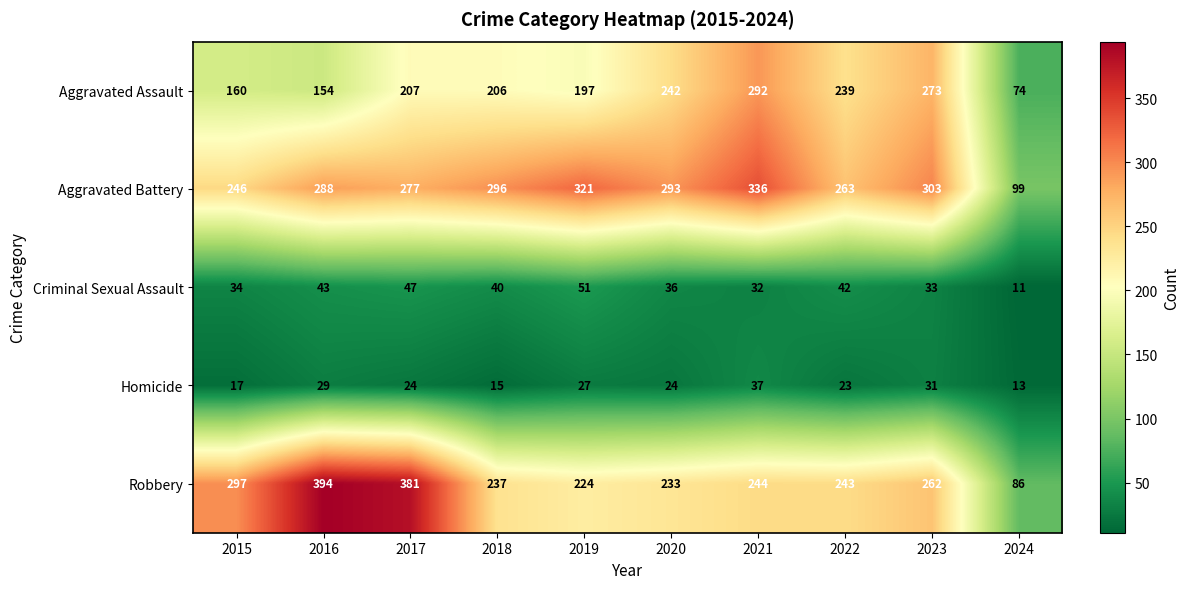

Which series has the largest total across all categories?

Aggravated Battery